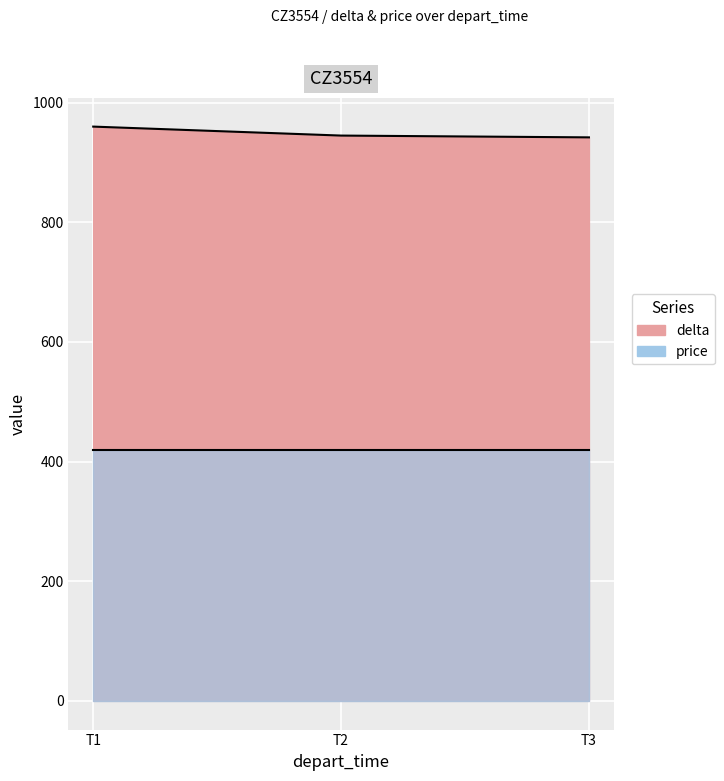

What is the greatest value displayed?

960